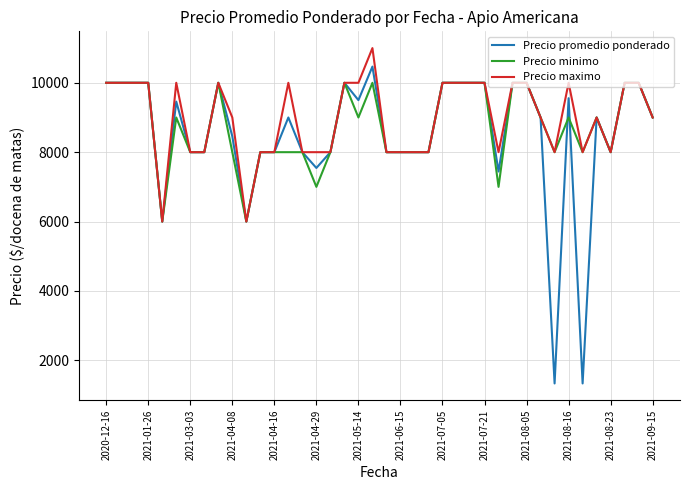

Count the number of data series in this chart.

3